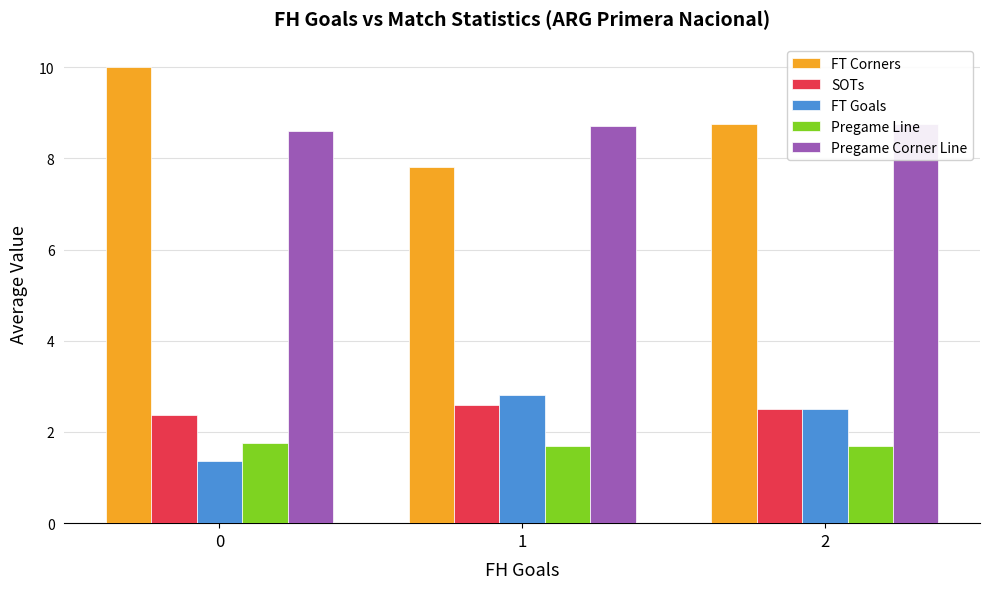

Read the FT Corners value at 1.

7.8